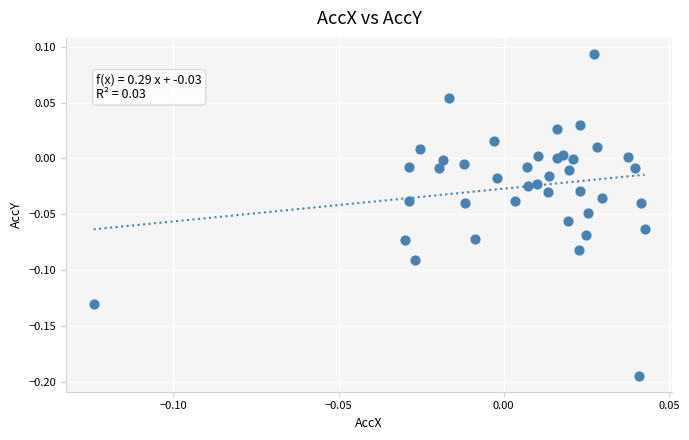

What is the range of Y values (max minus min)?

0.3